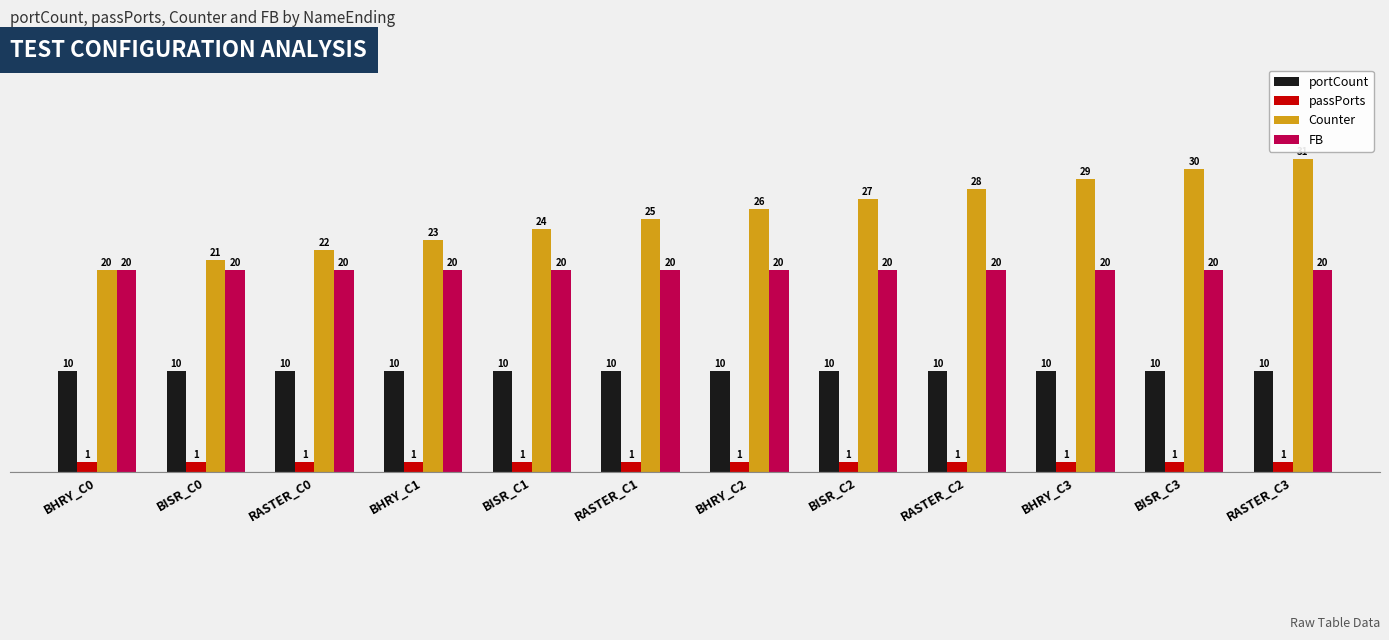

Between RASTER_C0 and RASTER_C2, which series saw the biggest shift?

Counter